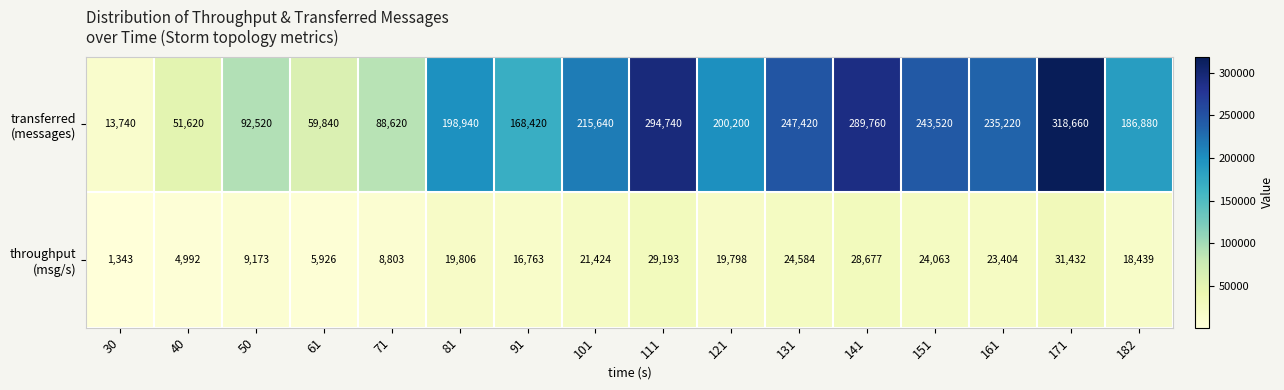

At which category is the sum across all series the highest?

171